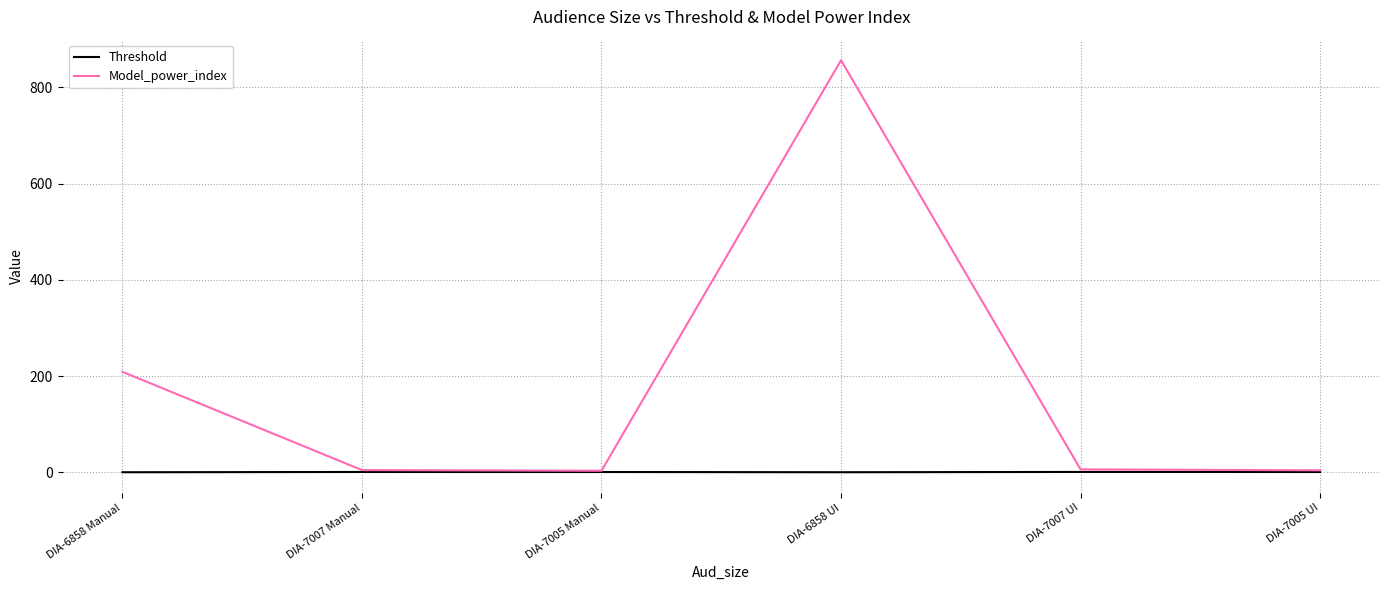

Which series has the largest total across all categories?

Model_power_index